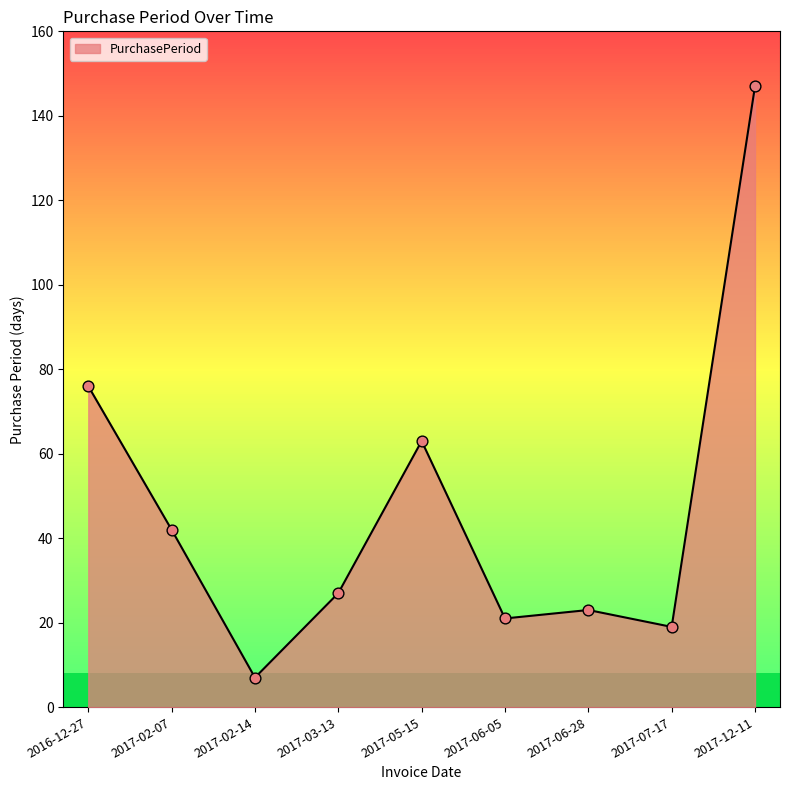

What is the change in value from 2017-02-07 to 2017-12-11?

+105